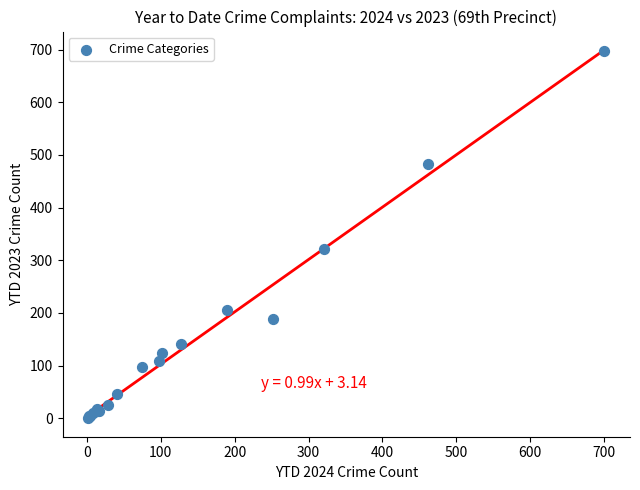

What Y value in the scatter plot is closest to 349?

322